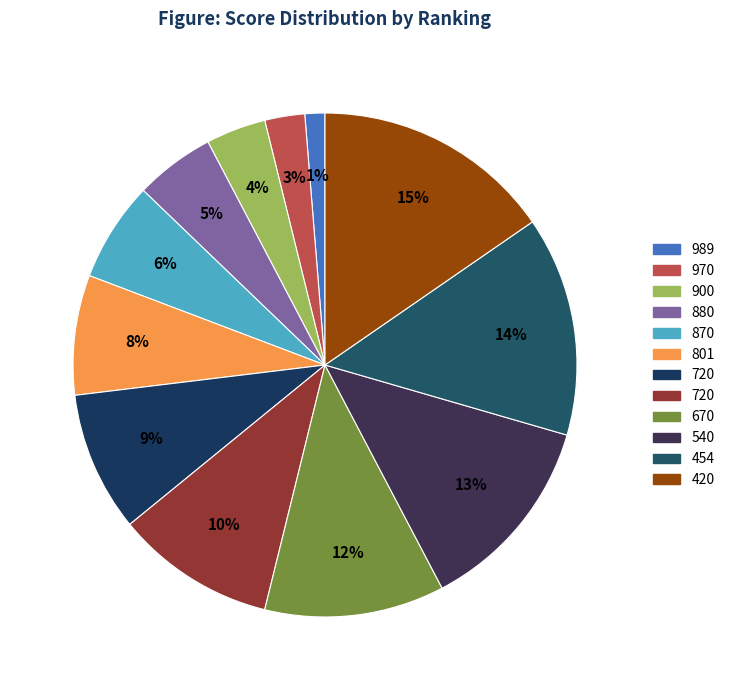

How many segments does this pie chart have?

12